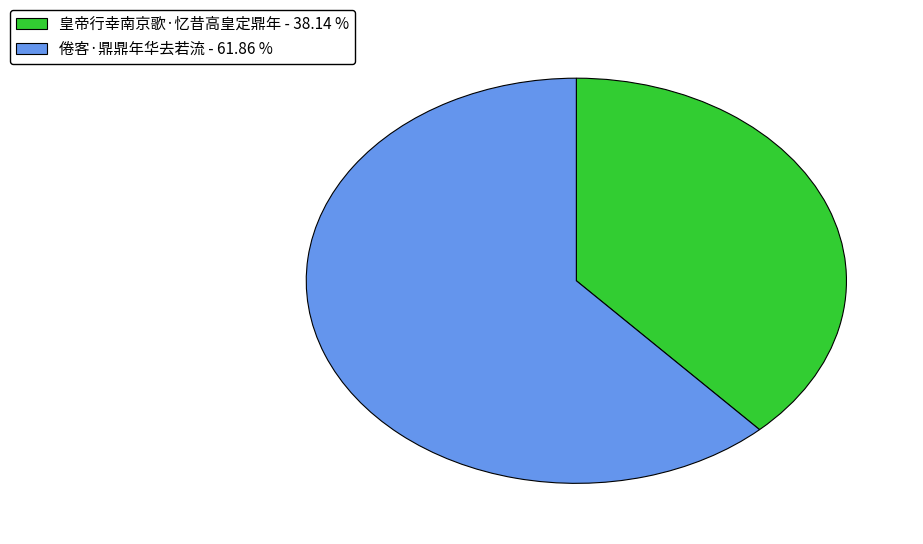

Rank the categories by value from highest to lowest.

倦客·鼎鼎年华去若流, 皇帝行幸南京歌·忆昔高皇定鼎年